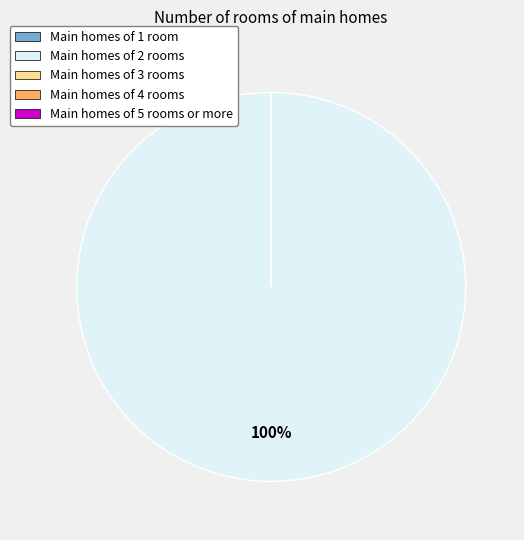

What is the largest slice in the pie chart?

Main homes of 2 rooms